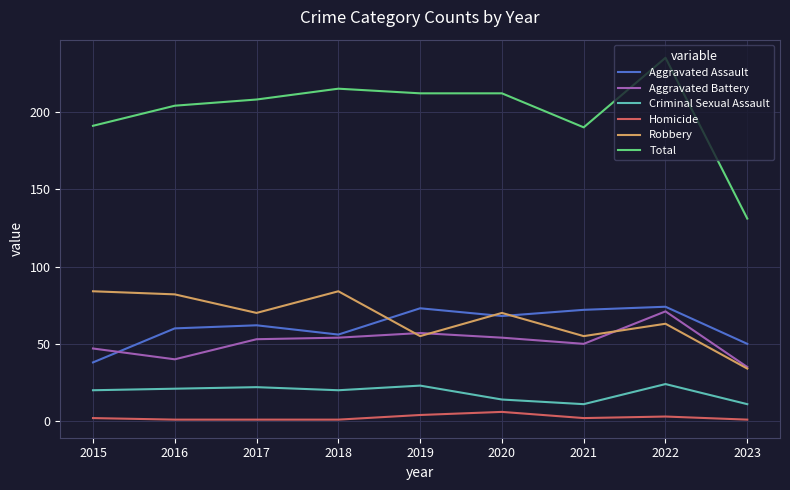

How many lines are shown in the chart?

6